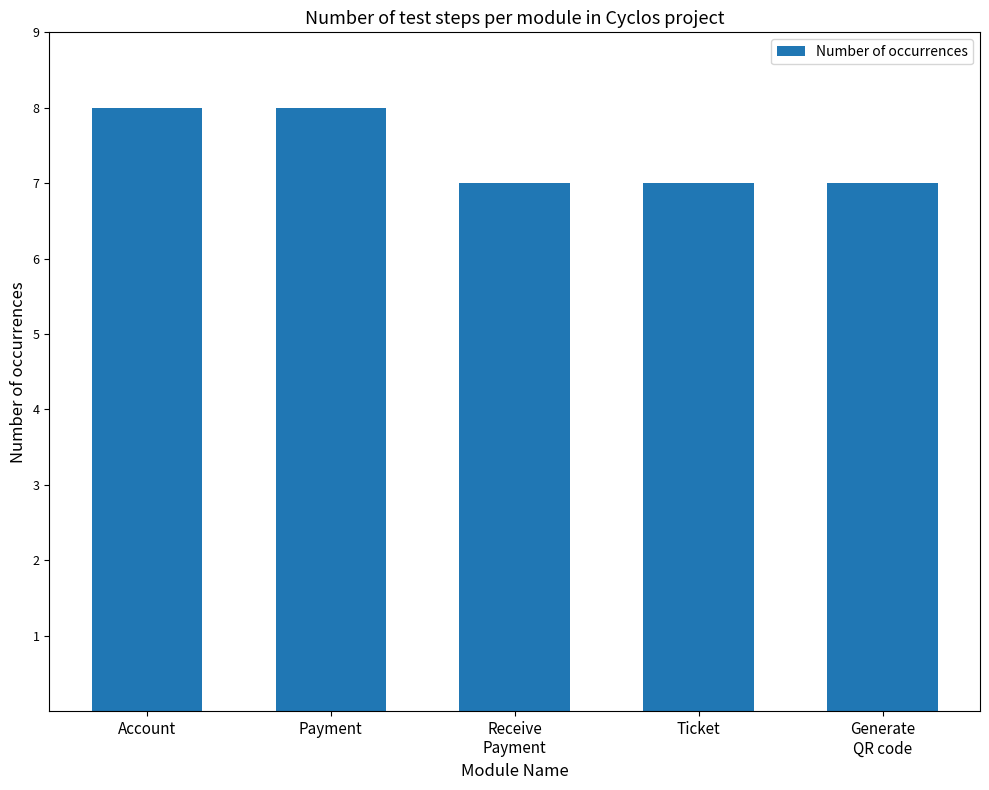

The chart shows a value of 4 at Account. True or false?

False